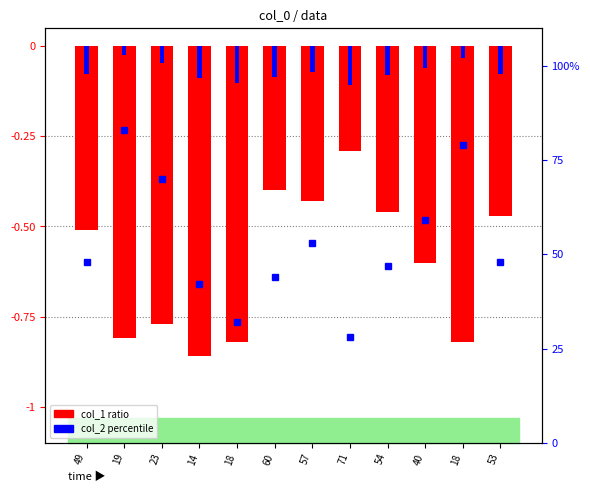

Rank the series at 23 from highest to lowest value.

col_3 (right axis), col_2 (percentile), col_1 (log2 ratio)